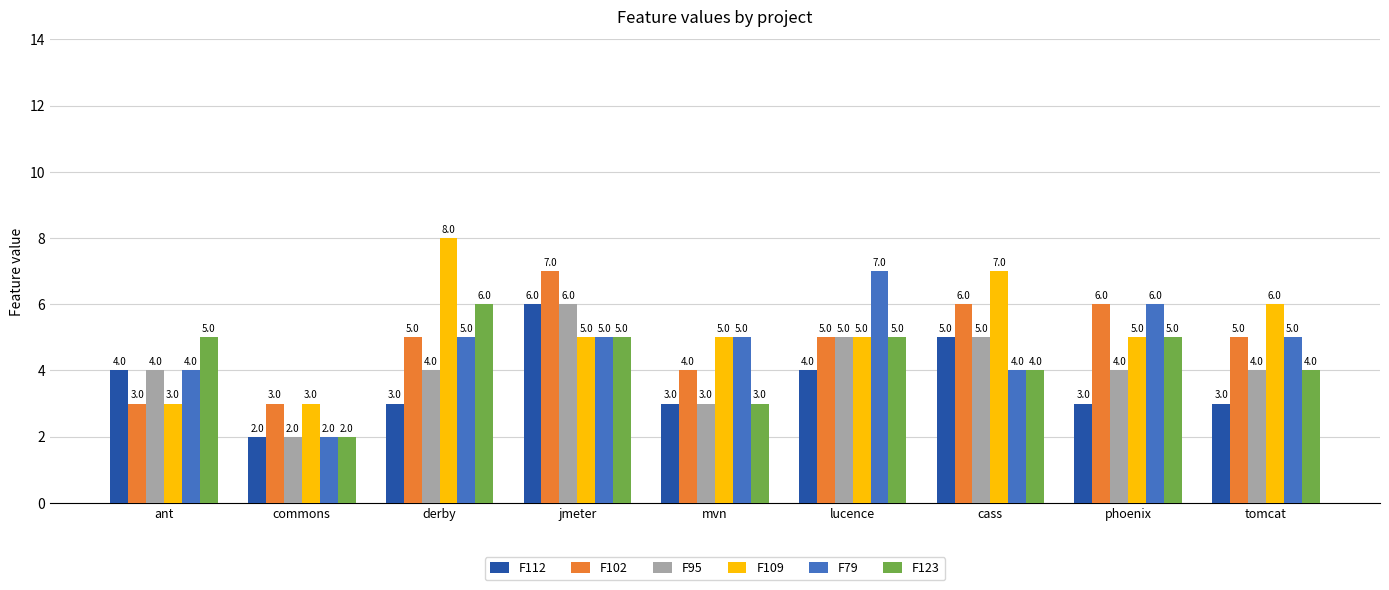

Is it true that F102 equals 3 at commons?

True